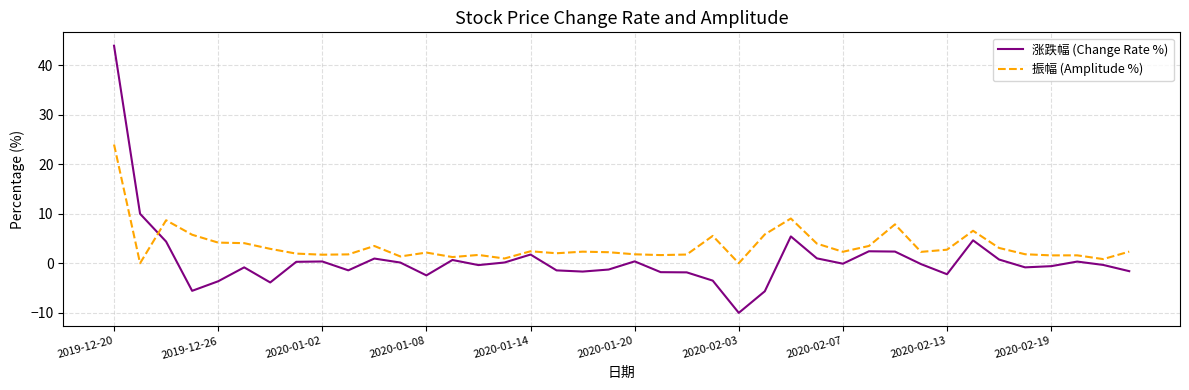

List the series in order of their peak value, highest first.

涨跌幅 (Change Rate %), 振幅 (Amplitude %)